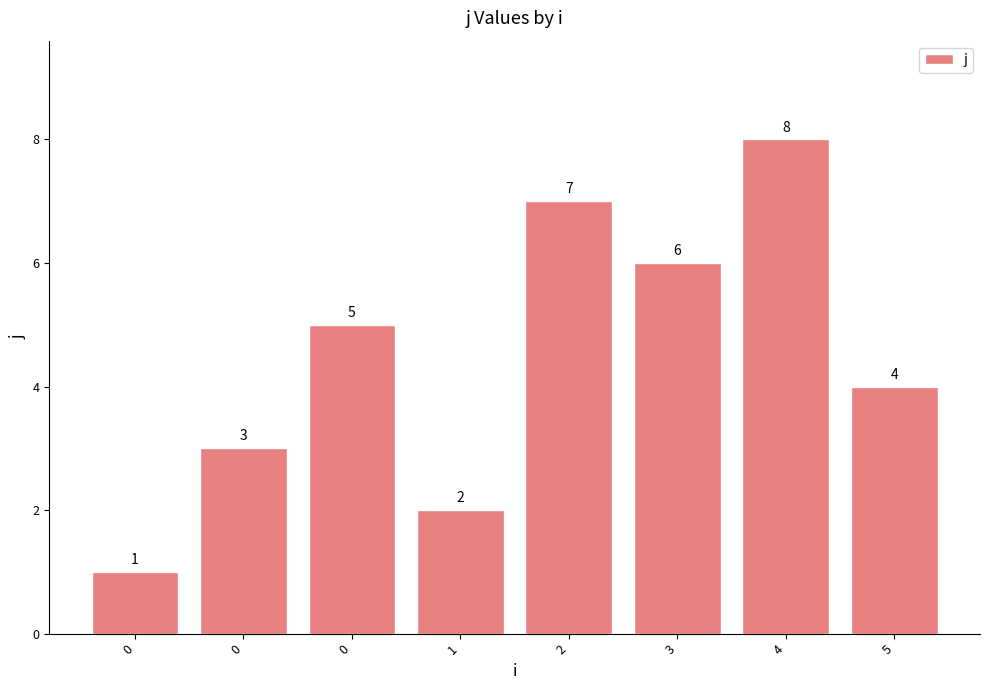

Reading left to right, what are all the values shown in this chart?

1	3	5	2	7	6	8	4